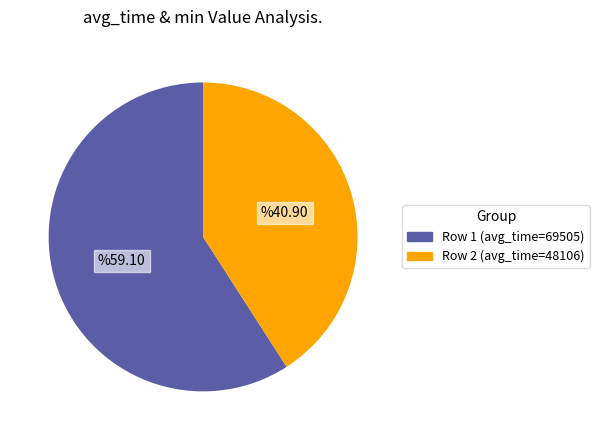

Does any single category account for the majority?

Yes